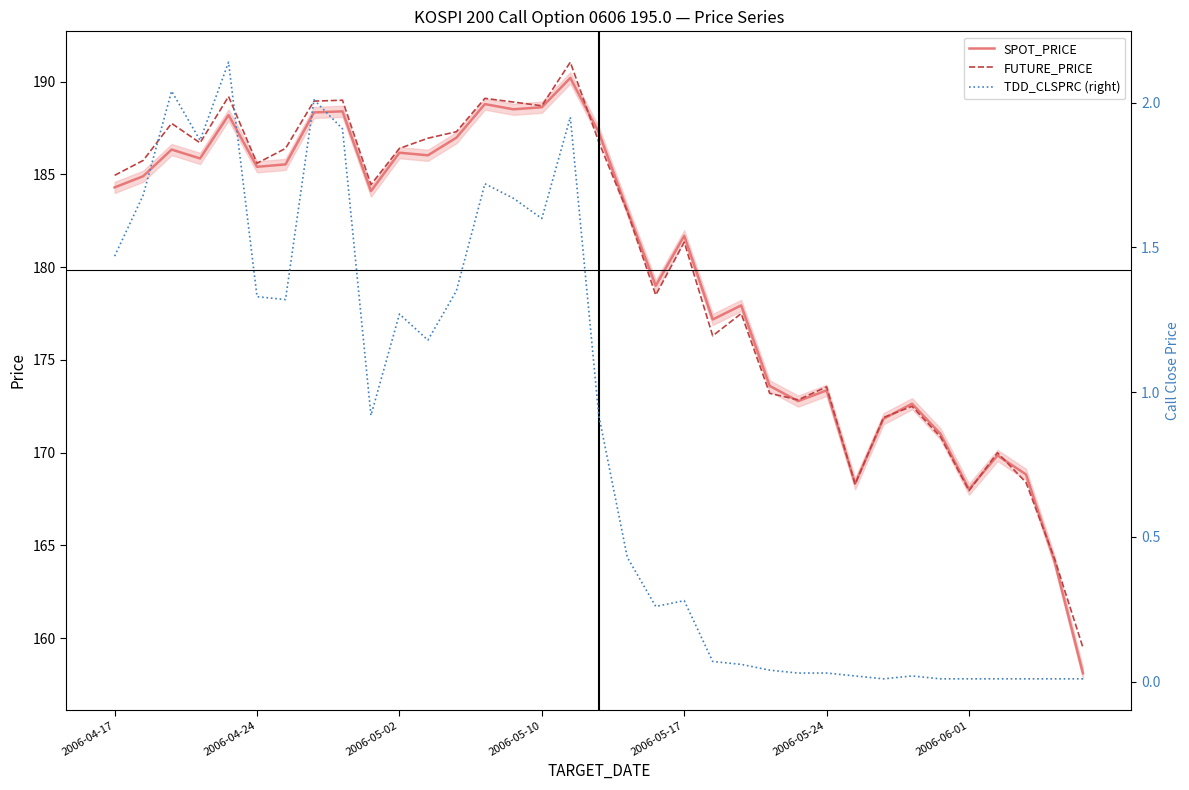

What is the minimum value for FUTURE_PRICE?

159.5